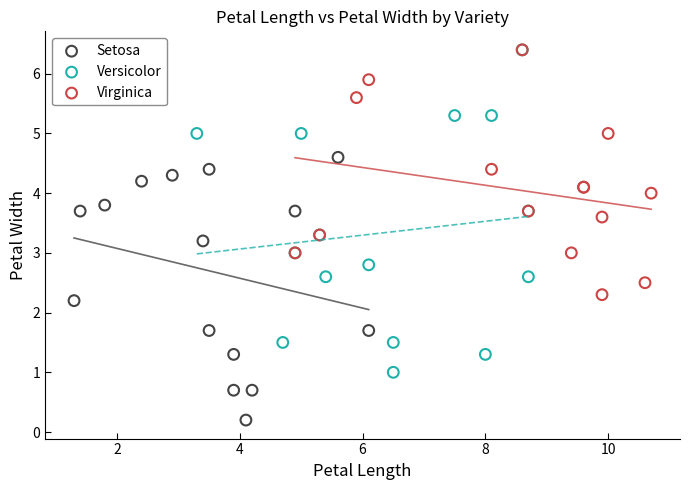

Which series reaches the minimum Y coordinate?

Setosa